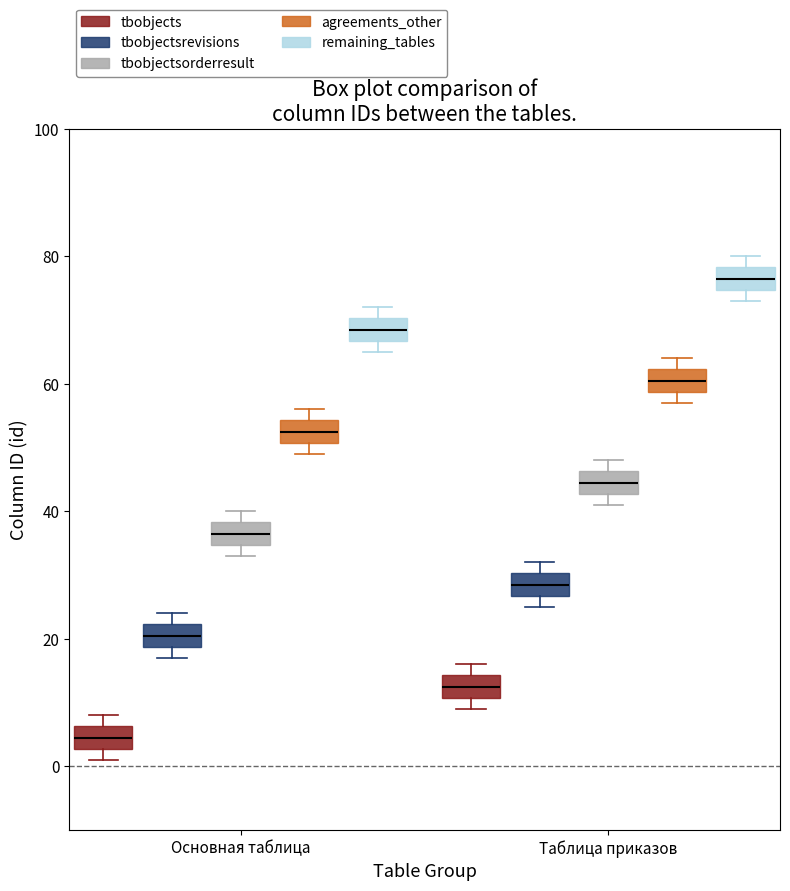

Which box has the highest median line?

Таблица приказов (remaining_tables)